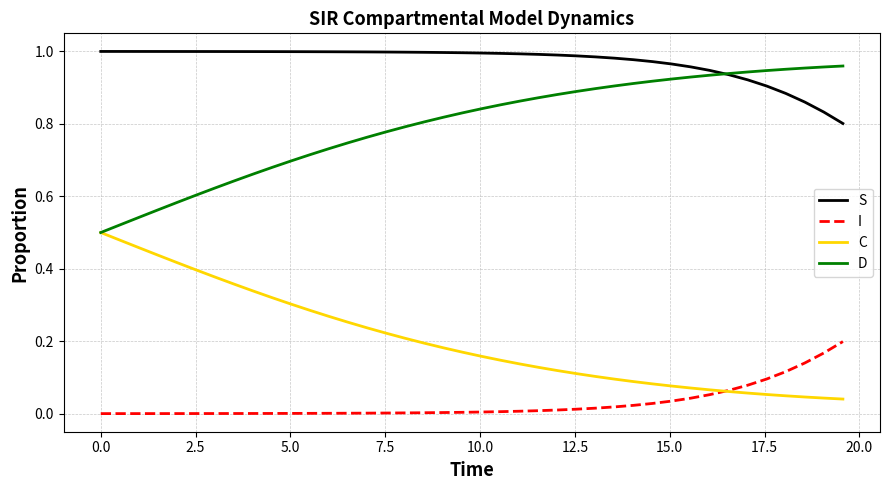

What are all the series names shown in the legend?

S, I, C, D